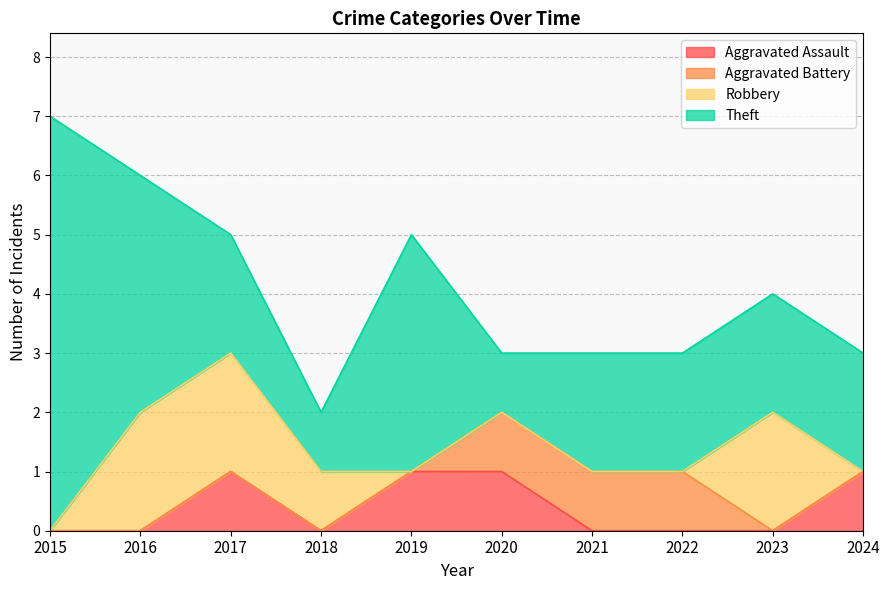

Which series has the largest total across all categories?

Theft